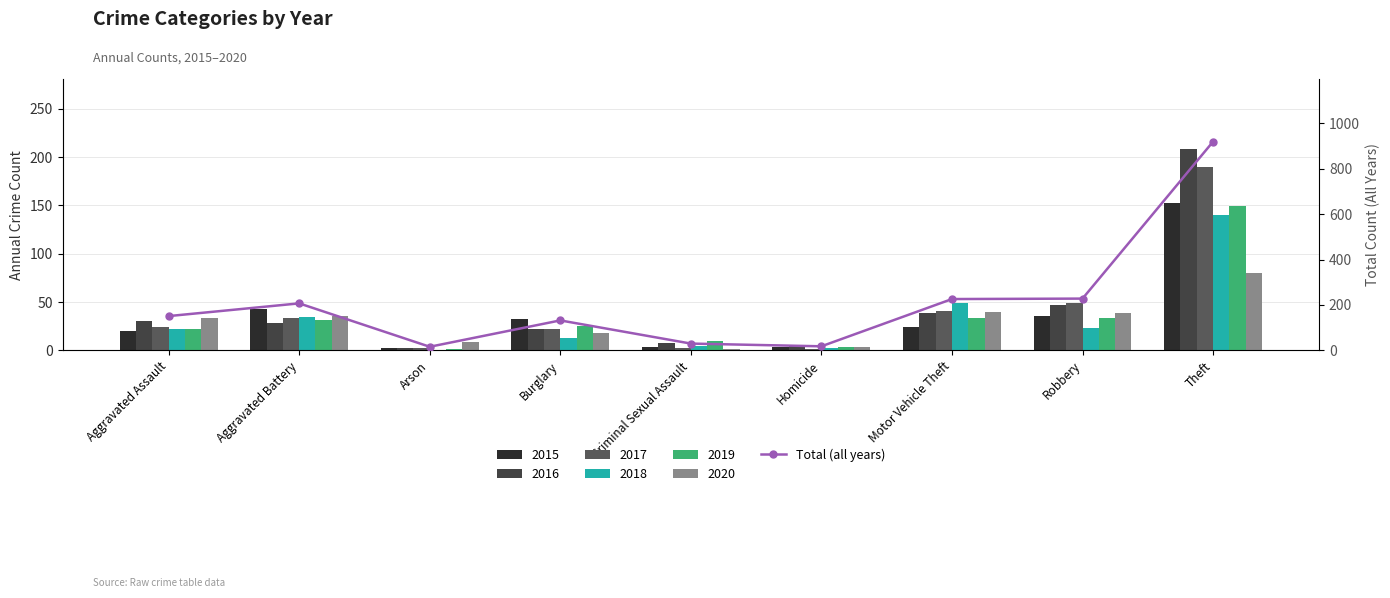

Which category has the highest value across all series?

Theft